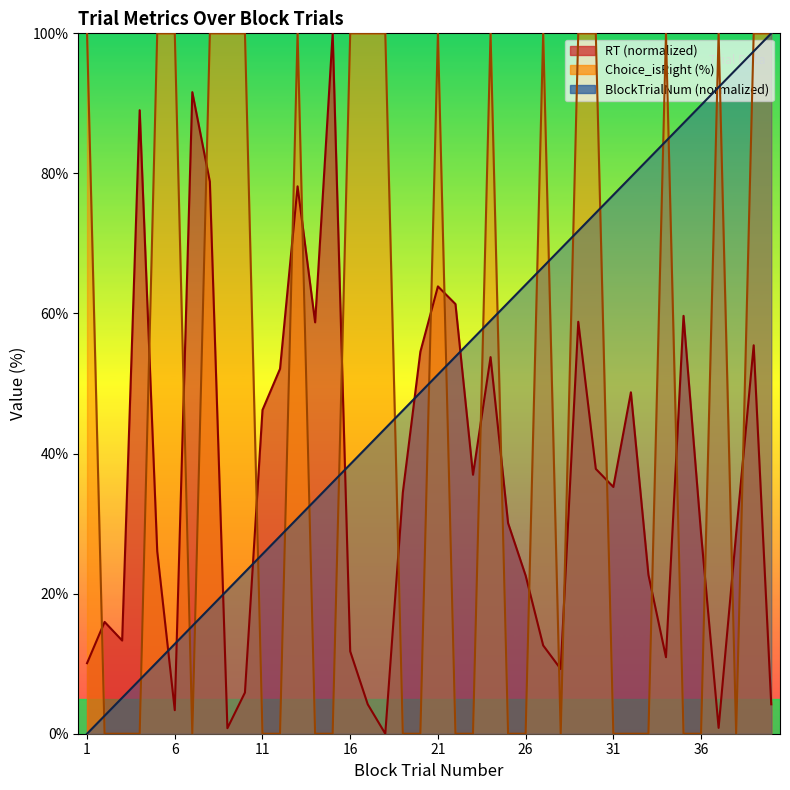

Which series has the widest spread of values?

RT